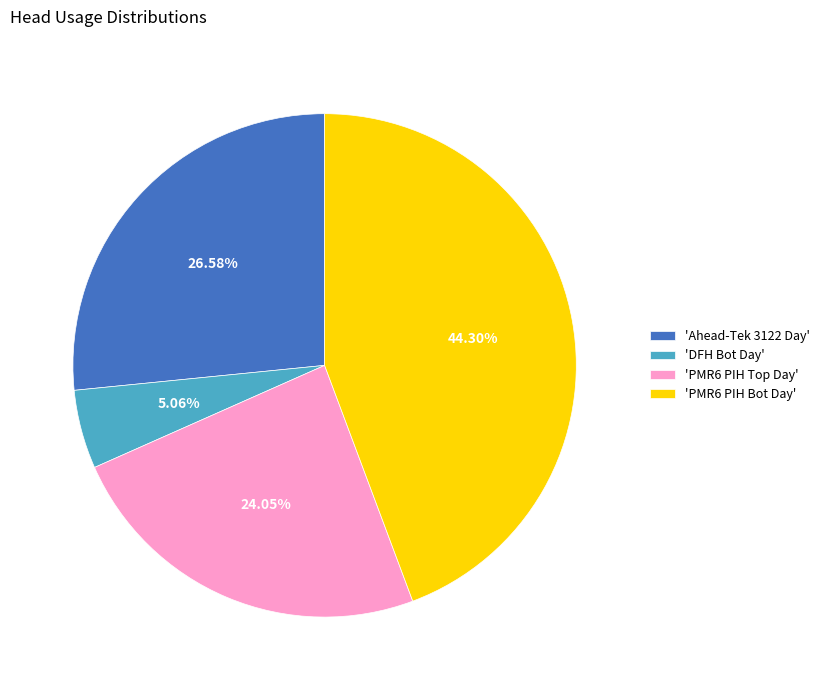

To the nearest percent, what is the difference between the largest and smallest slice percentages?

39%